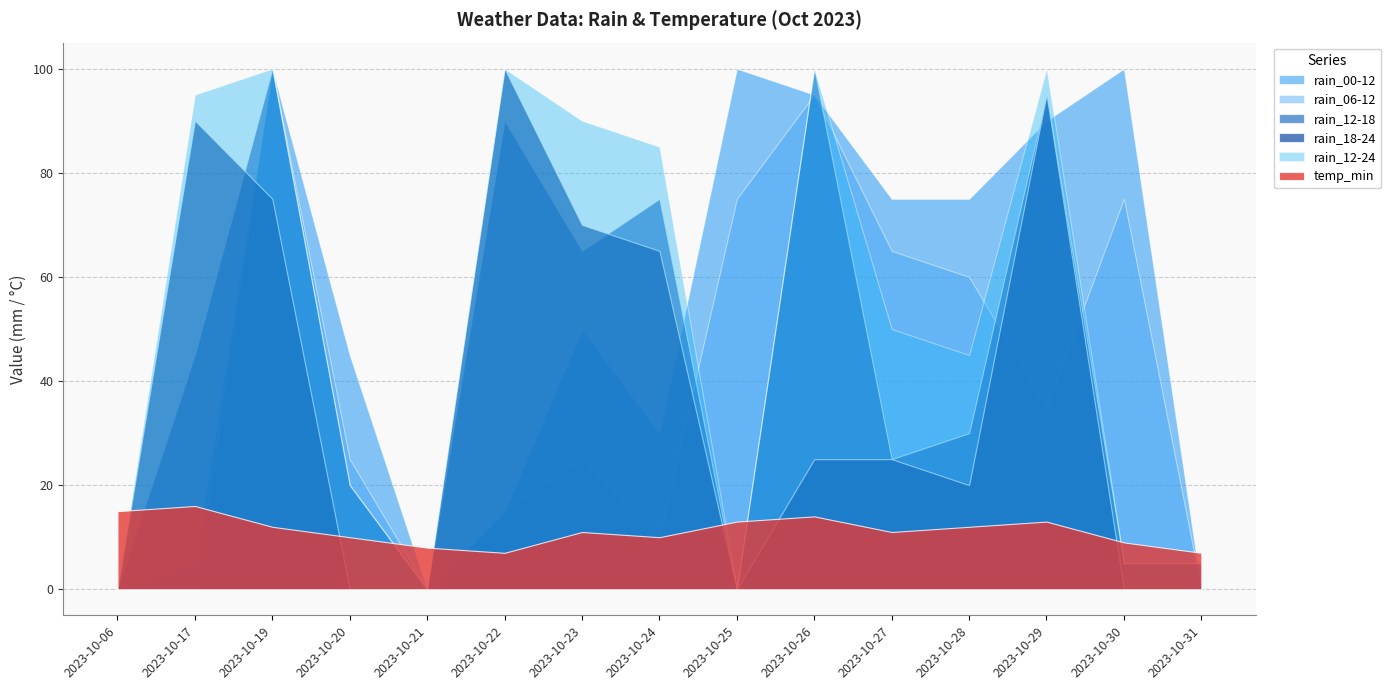

What is the total value across all series at 2023-10-23?

311